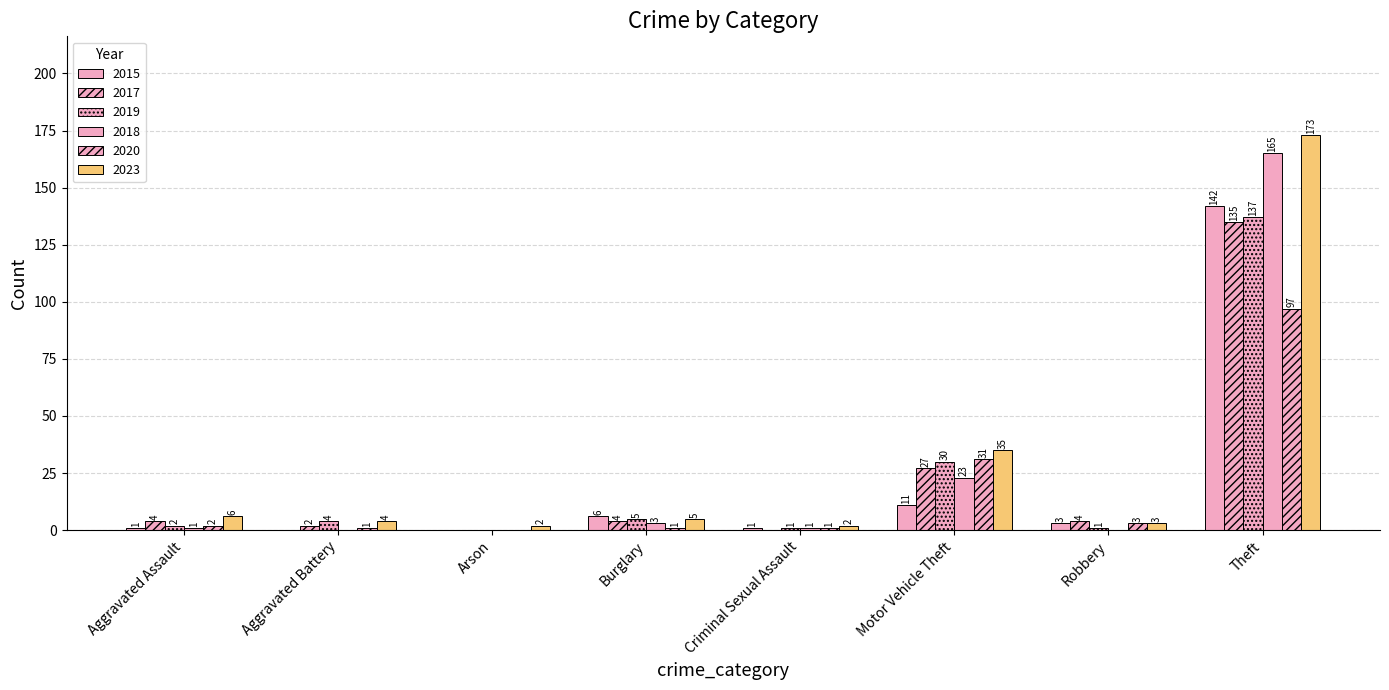

Which series has the largest total across all categories?

2023